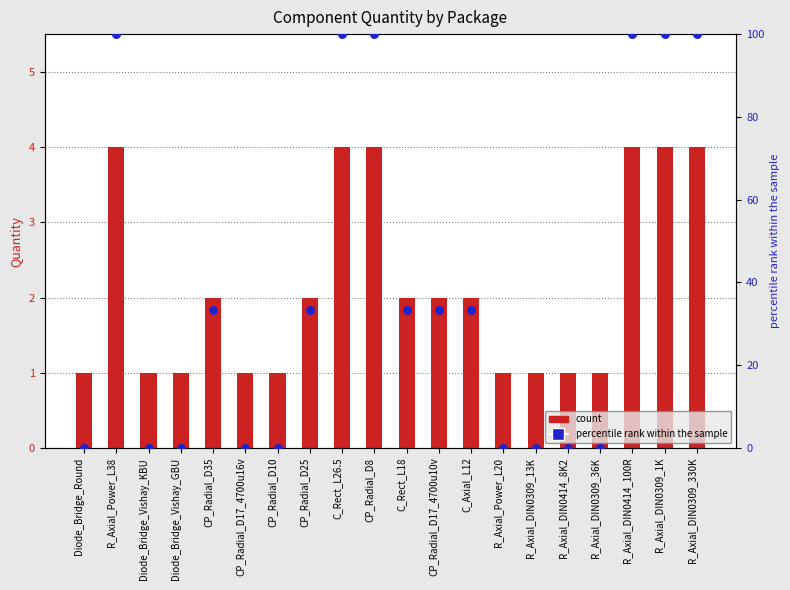

Which series reaches the maximum Y coordinate?

percentile rank within the sample